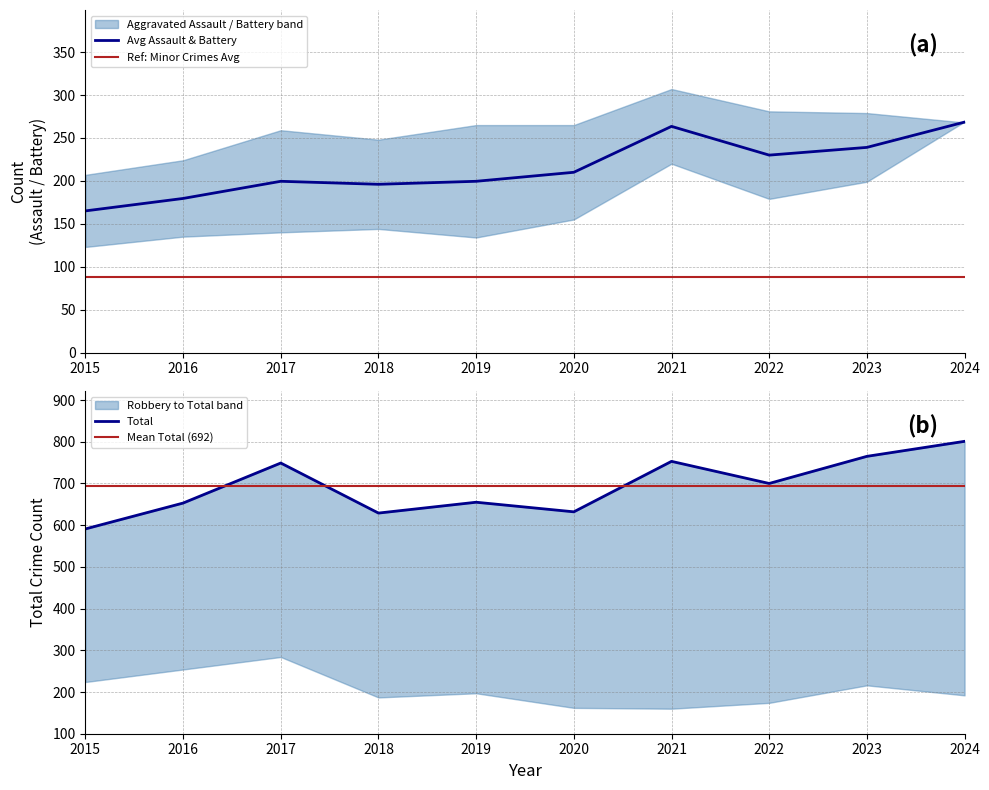

How many data points does each series have?

10